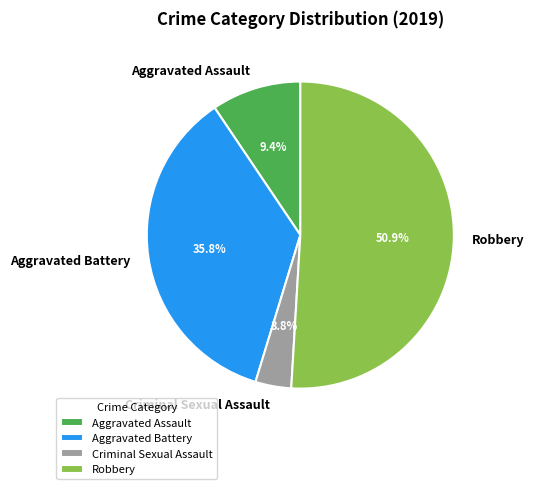

How much of the chart is everything except Aggravated Battery?

64.2%